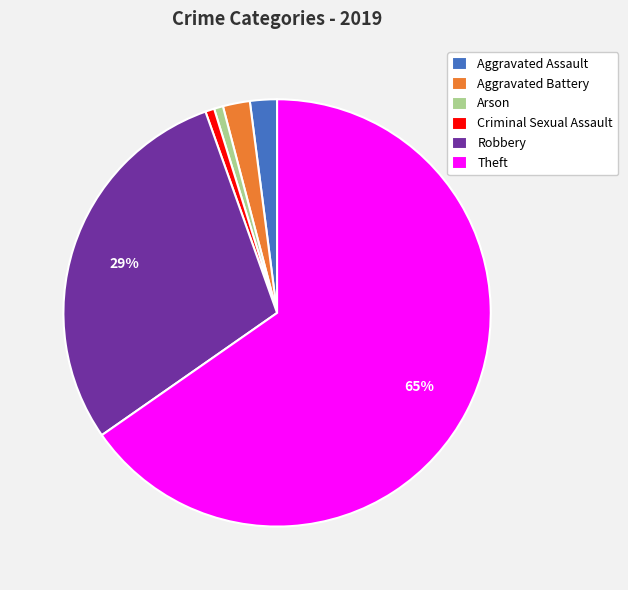

To the nearest percent, what is the difference between the Criminal Sexual Assault and Aggravated Battery slice percentages?

1%